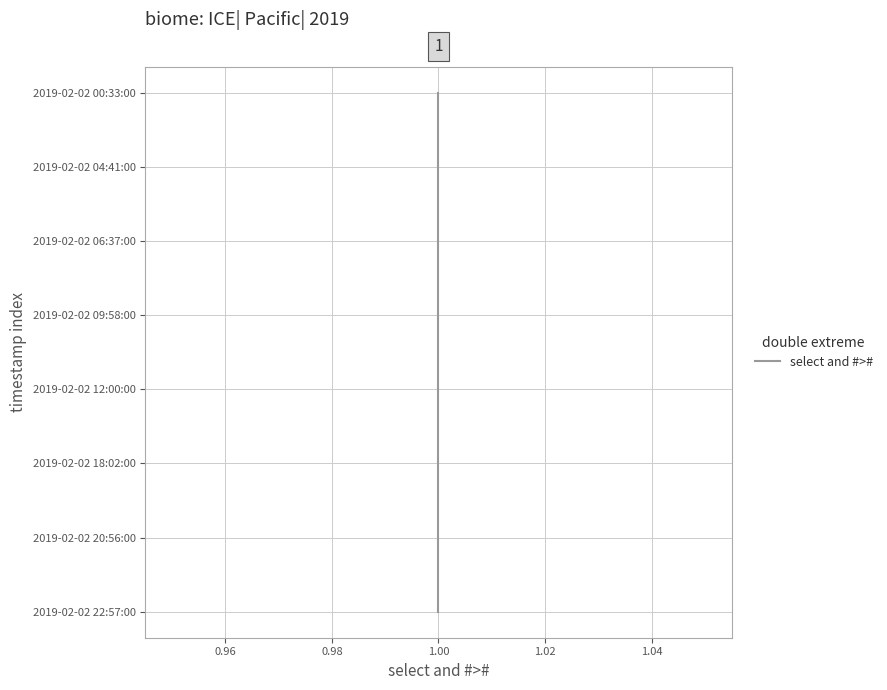

True or false: there are more than 1 points higher than both neighbors.

False